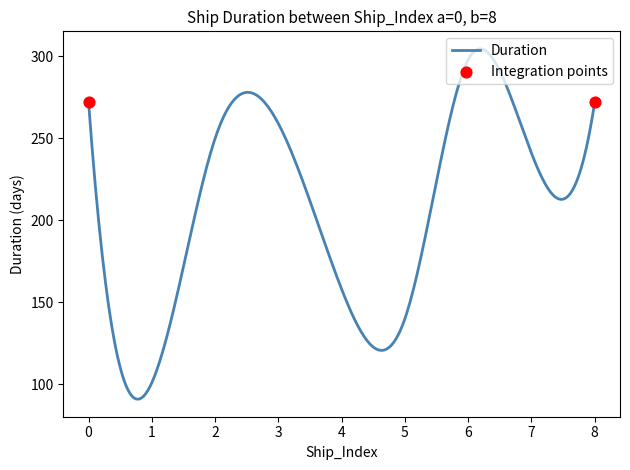

What is the difference between the maximum and minimum values?

213.7